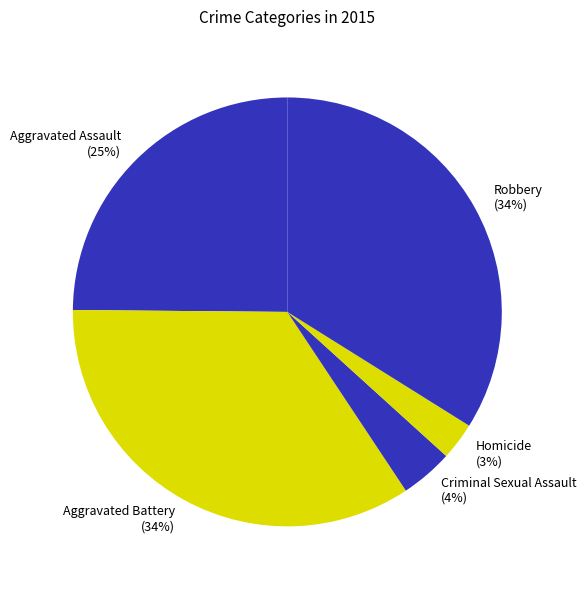

Which has a higher value, Homicide or Aggravated Assault?

Aggravated Assault